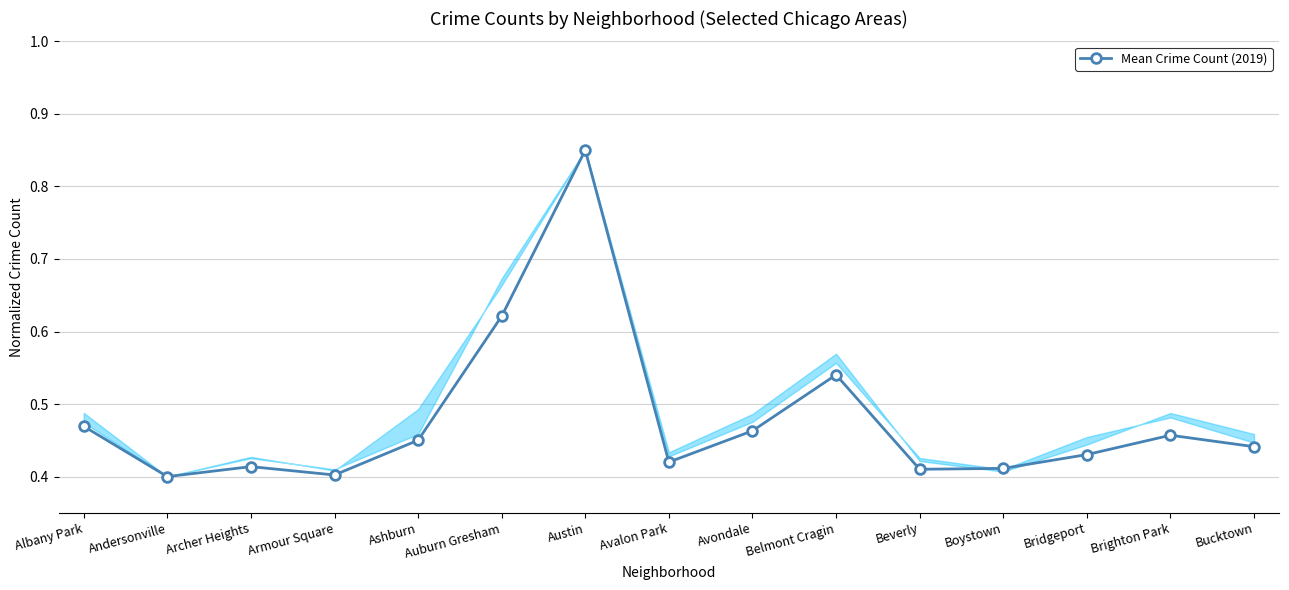

At which category does the chart reach its peak across all series?

Austin